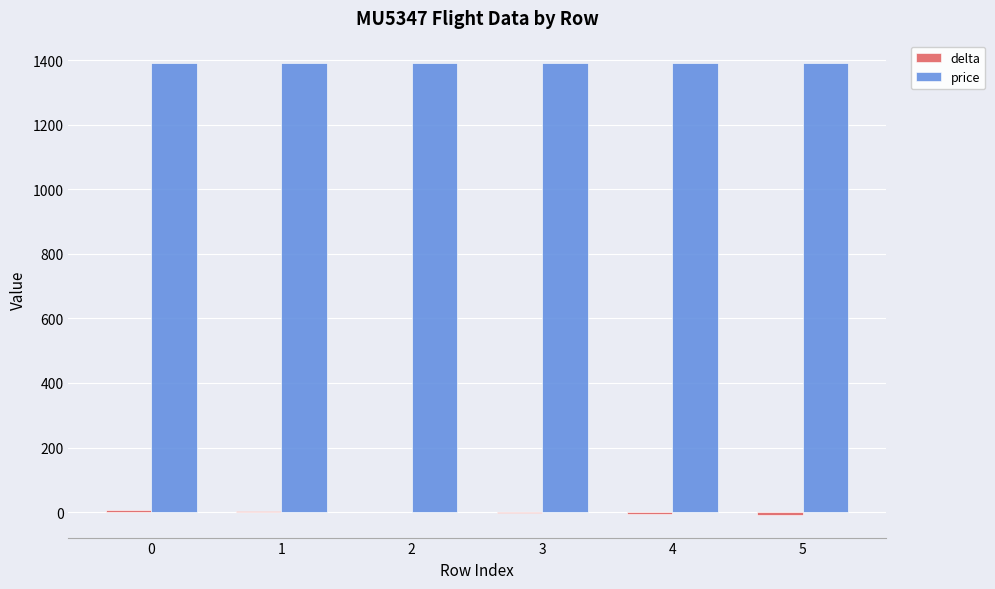

What is the greatest value displayed?

1390